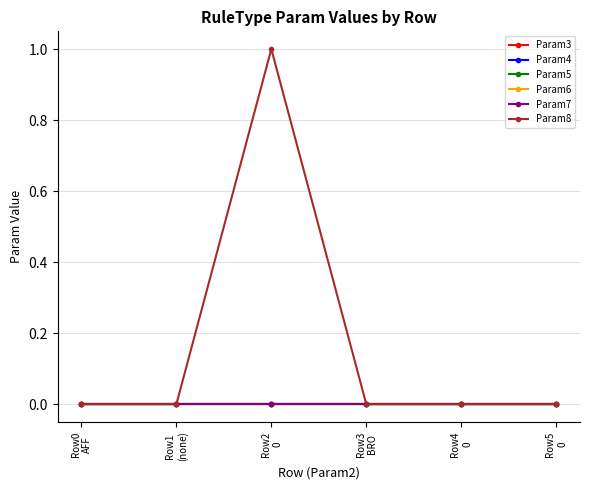

List the labels in order of Param7 value, largest first.

Row0
AFF, Row1
(none), Row2
0, Row3
BRO, Row4
0, Row5
0